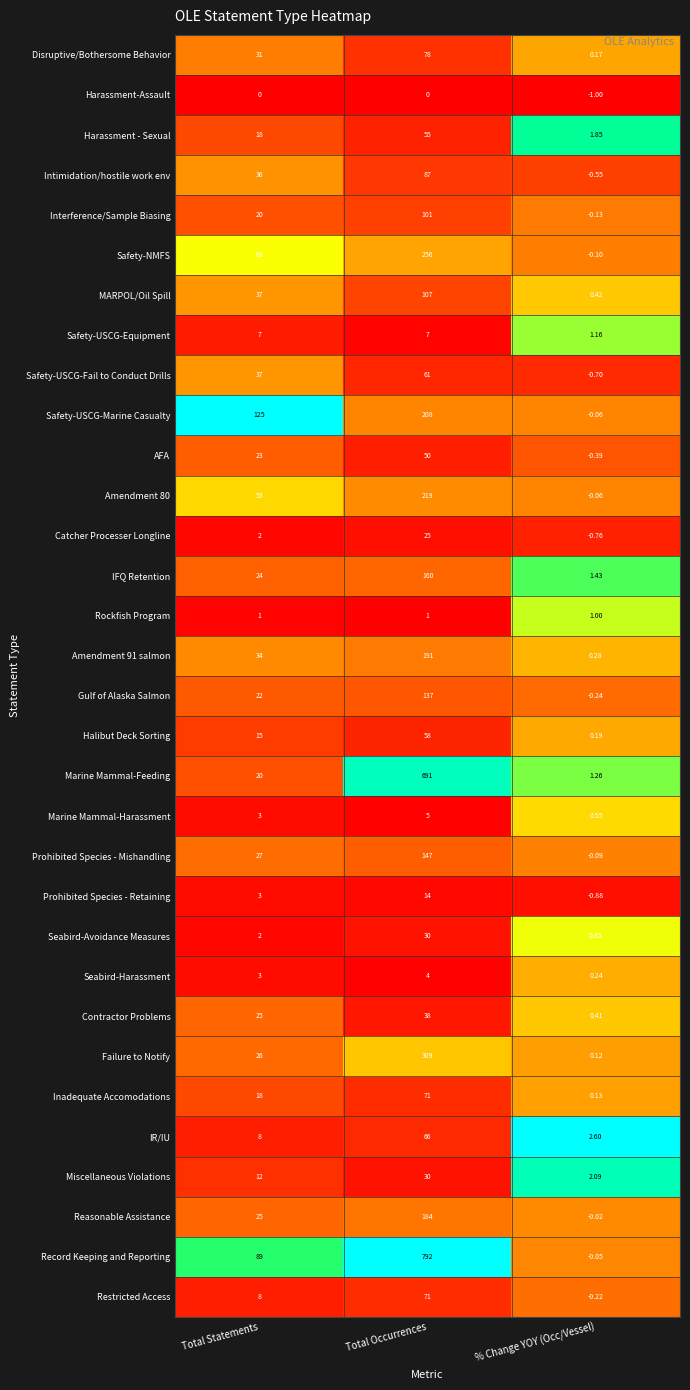

What is the difference between the highest and lowest values at Total Statements?

125.0